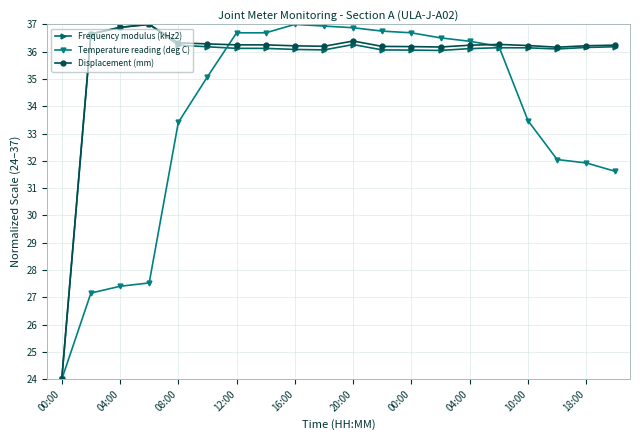

What is the value of the Displacement (mm) point at the 6th from the left?

36.3